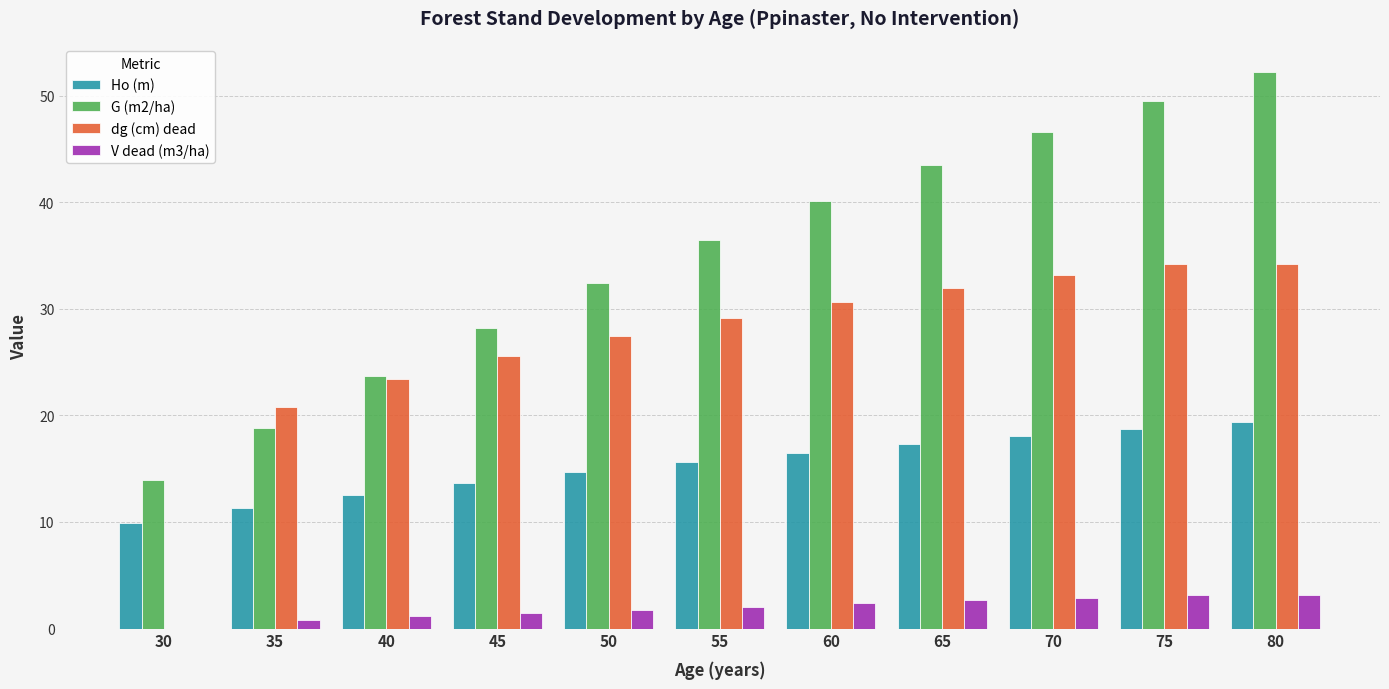

Read the dg (cm) dead value at 80.

34.2